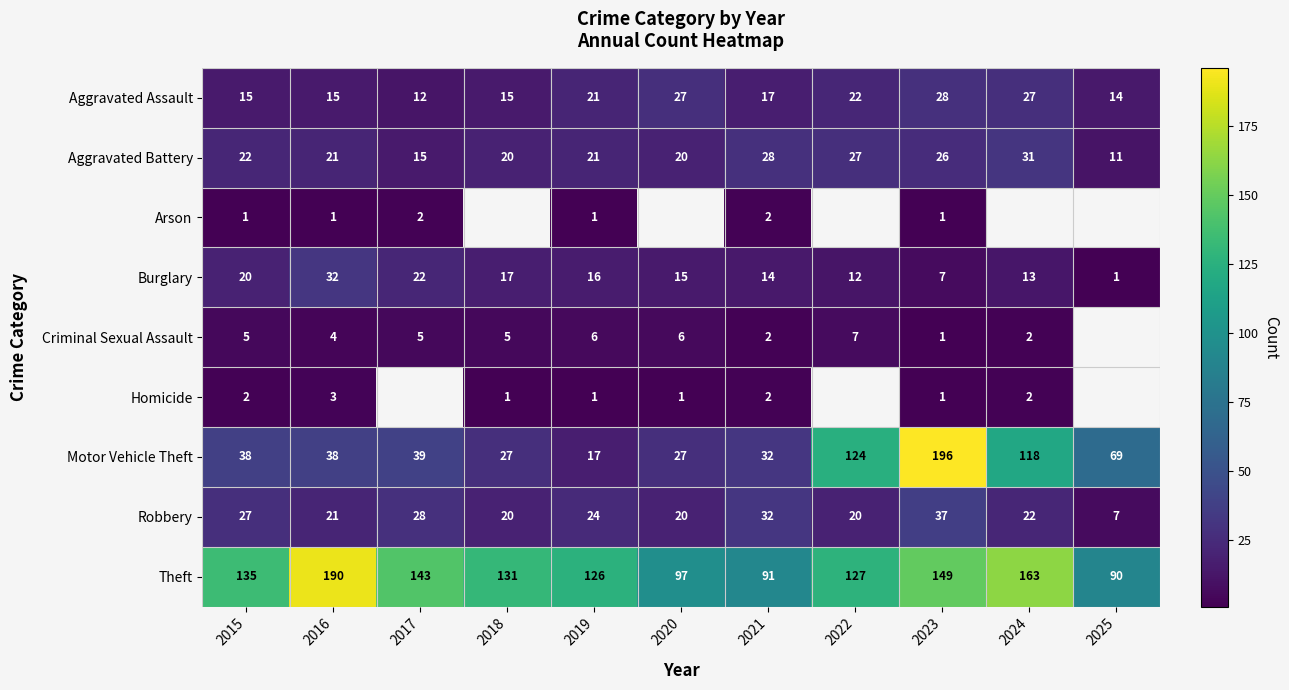

What is the difference between the maximum and minimum values in the Robbery series?

30